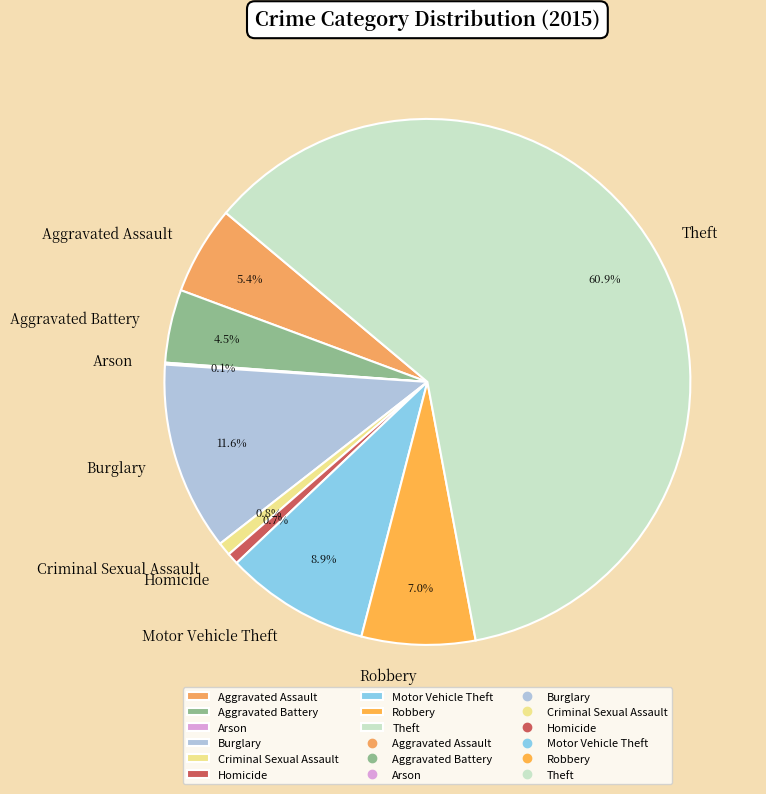

What is the largest slice in the pie chart?

Theft